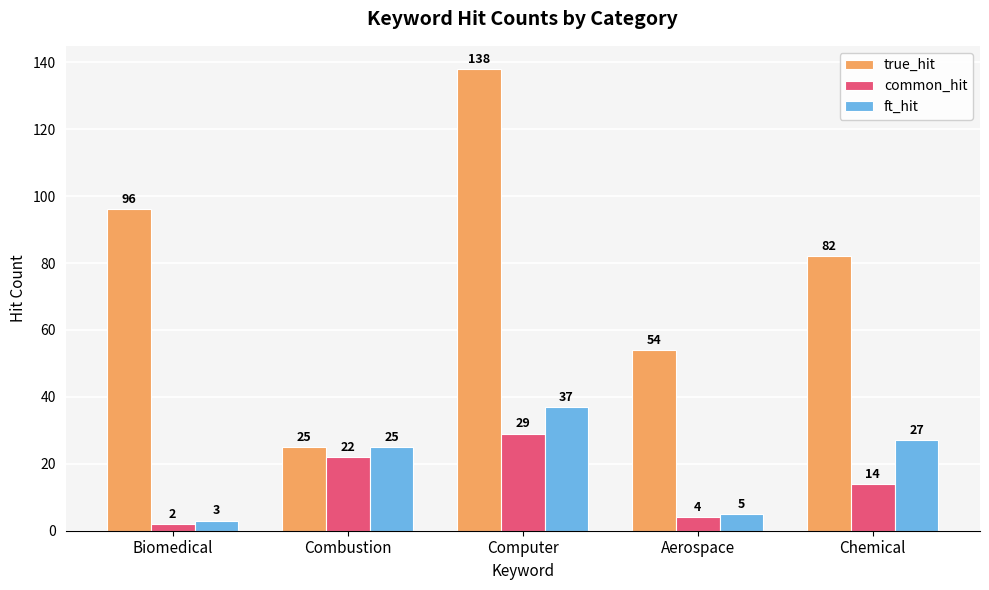

How many distinct data groups are displayed?

3